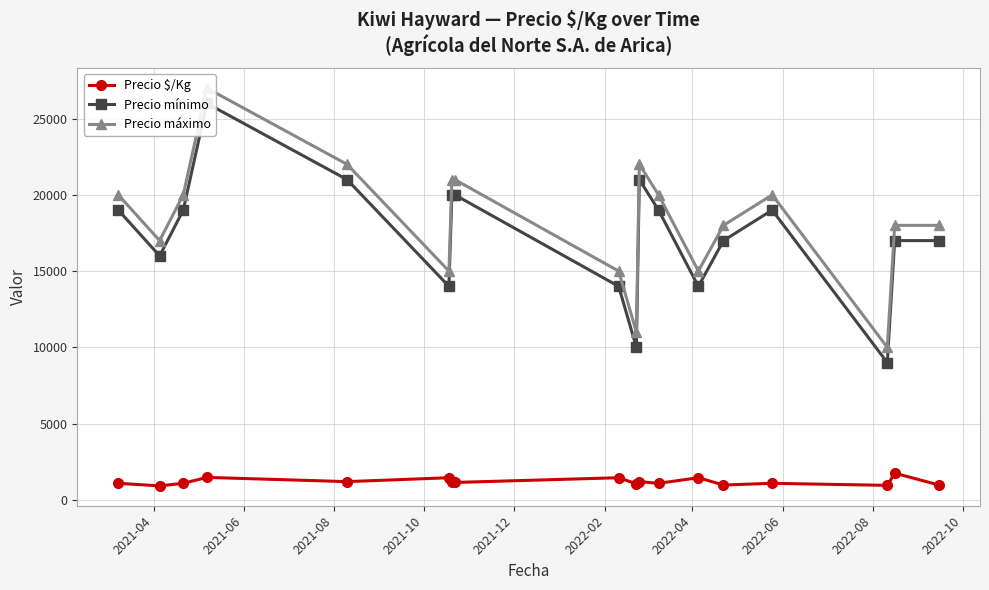

What is the value of the Precio mínimo point at the 5th from the left?

21000